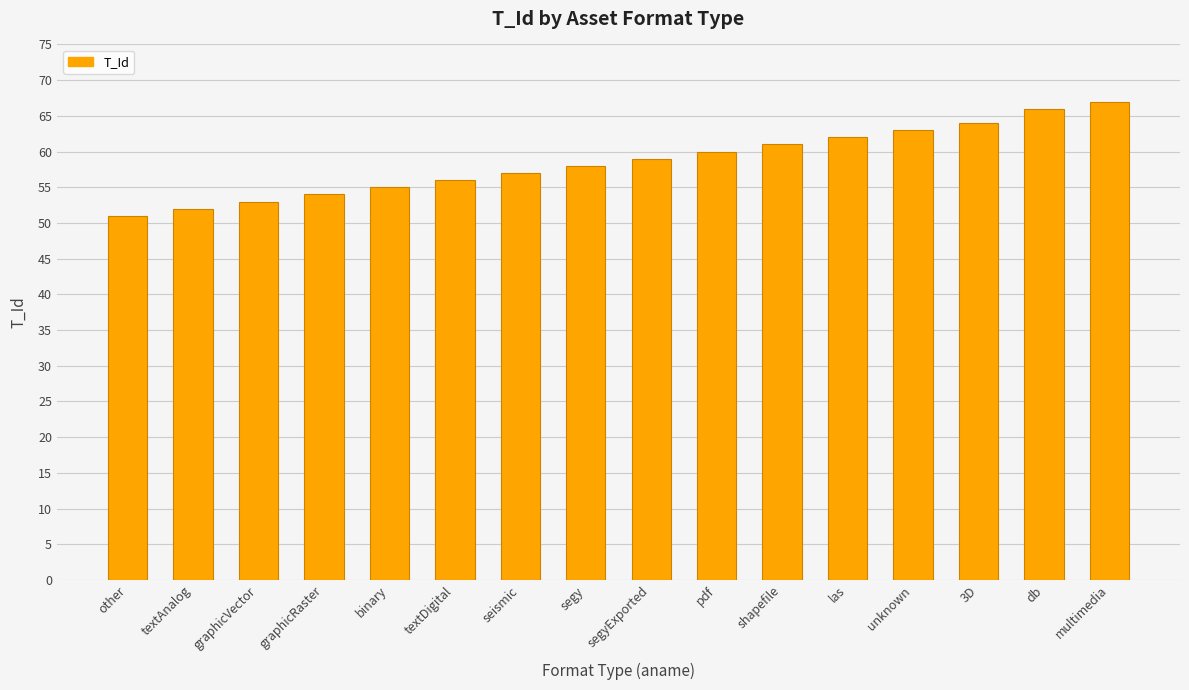

Is it true that the value at segyExported is 59?

True